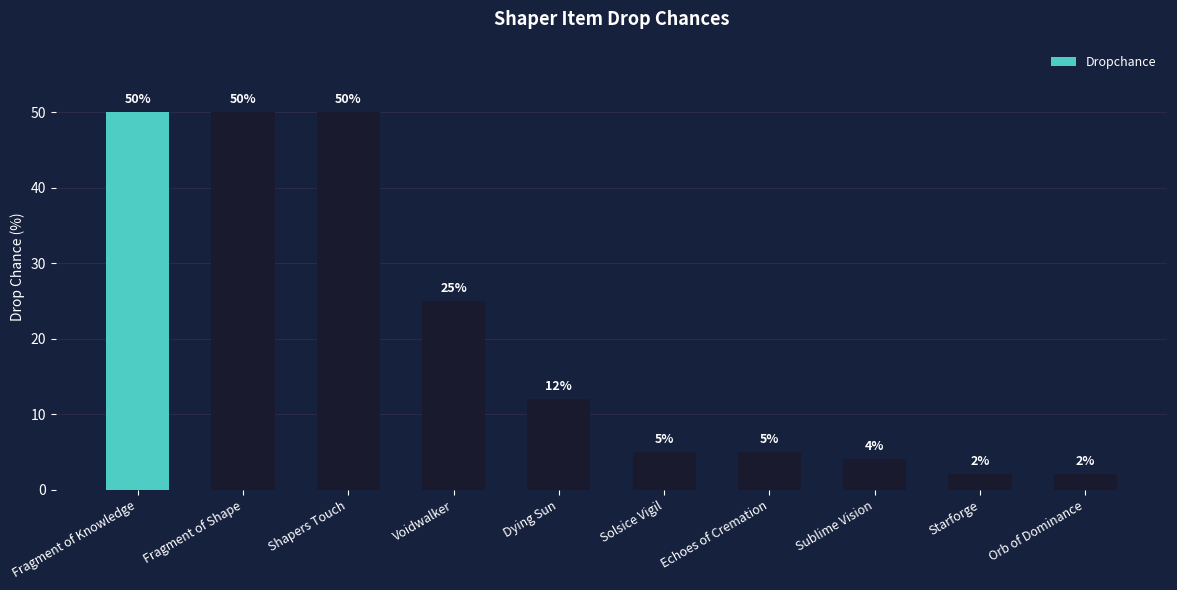

Approximately how many times larger is the value at Dying Sun compared to Shapers Touch?

0.2